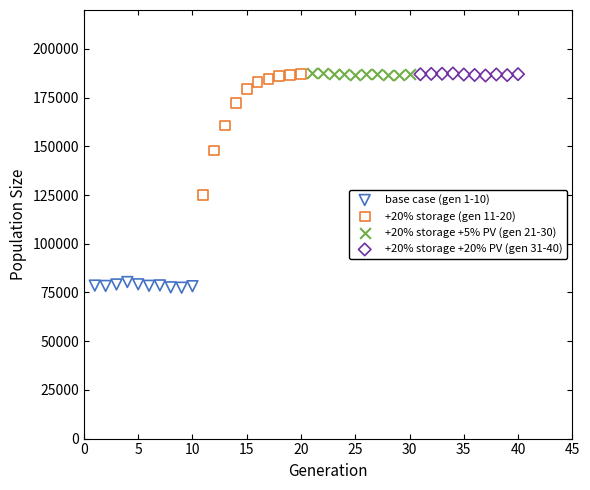

Which series contains the lowest Y value?

base case (gen 1-10)